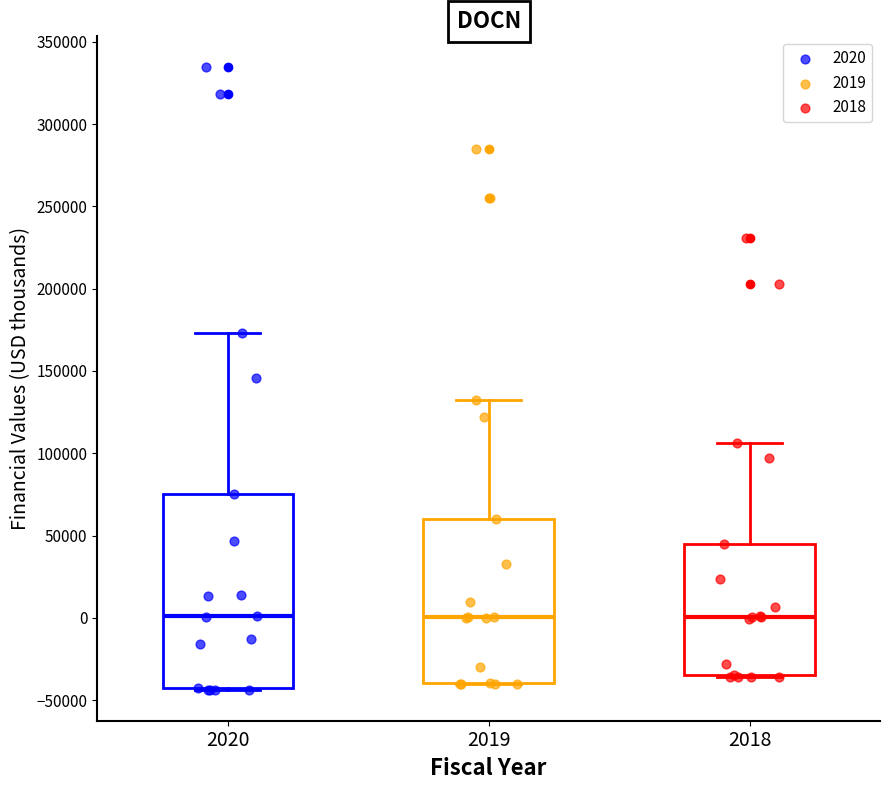

Where is the lower edge of the box at x = 2020 on the y-axis? The values are not printed on the chart, so give them approximately, as read against the axis.

-45000